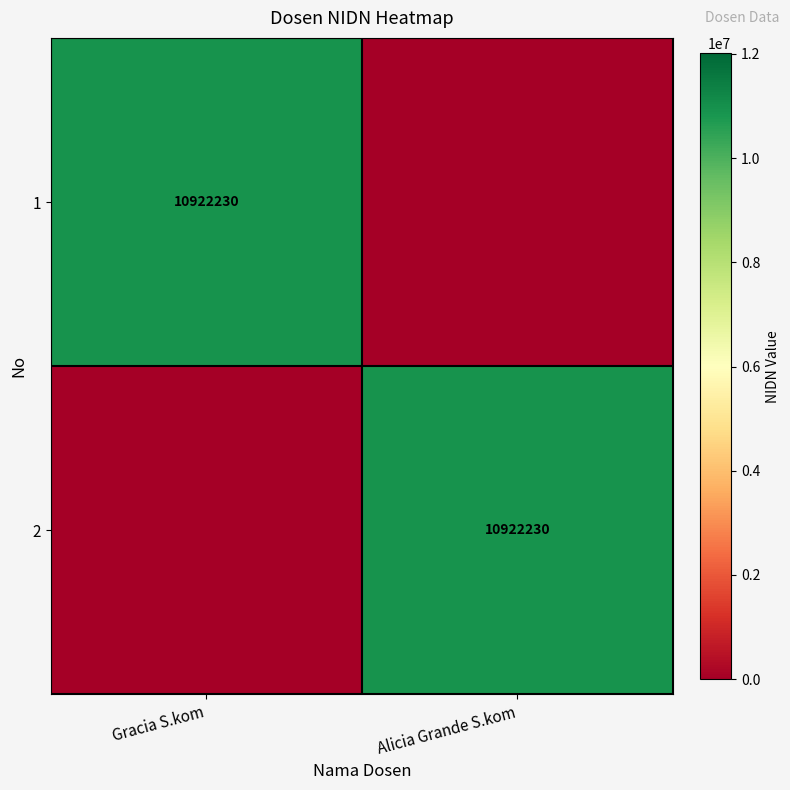

True or false: 1 has a value of 10922230 at Gracia S.kom.

True